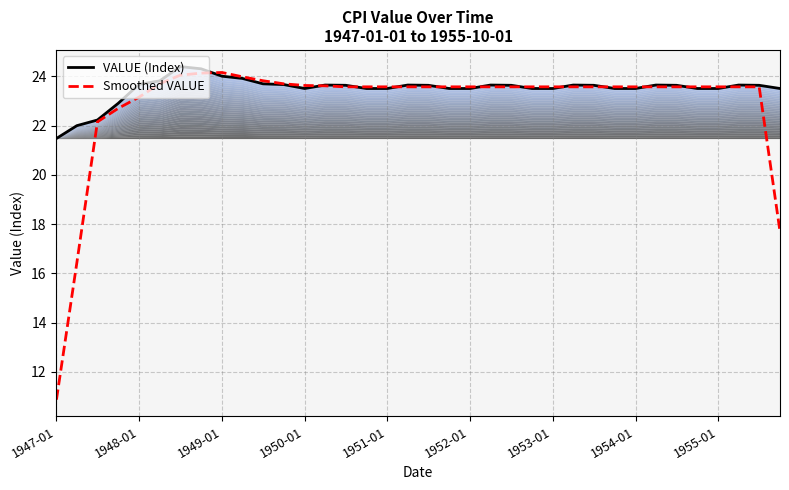

What is the smallest value displayed?

10.9